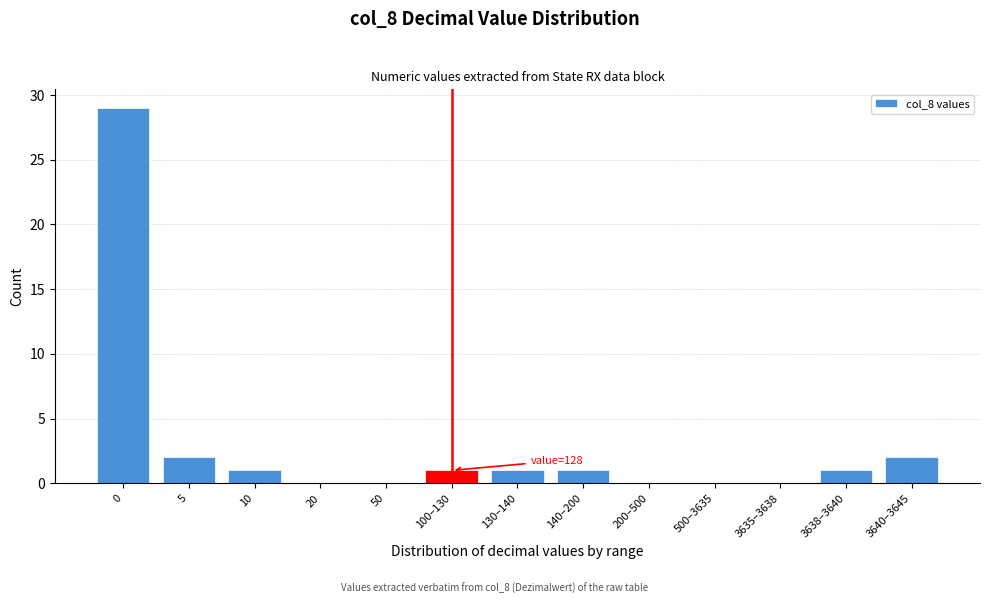

Reading left to right, extract all data points from this chart.

0=29	5=2	10=1	20=0	50=0	100–130=1	130–140=1	140–200=1	200–500=0	500–3635=0	3635–3638=0	3638–3640=1	3640–3645=2